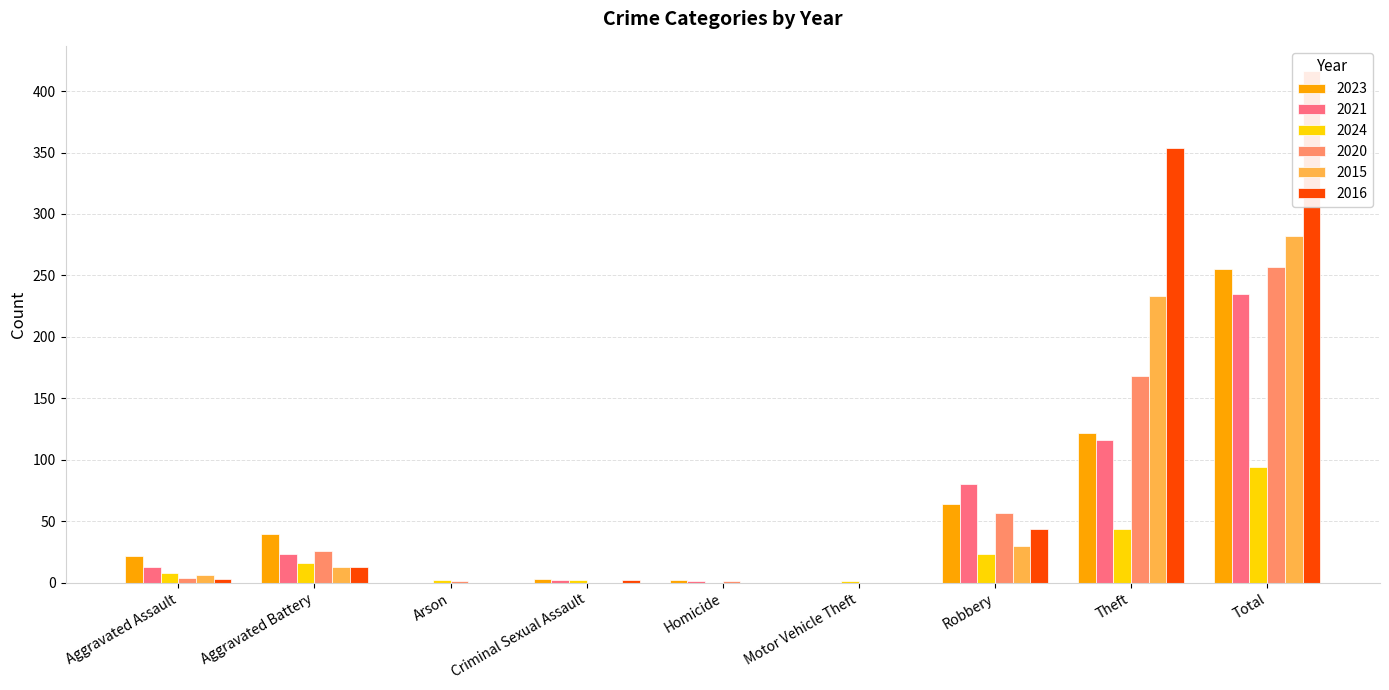

At how many categories does at least one series exceed 110?

2